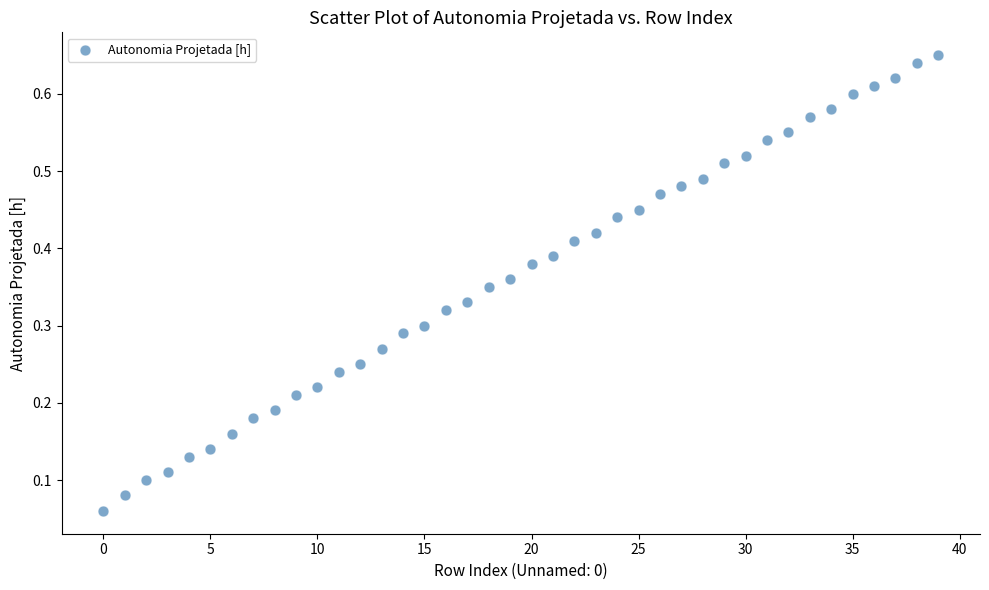

How many points are shown in the scatter plot?

40